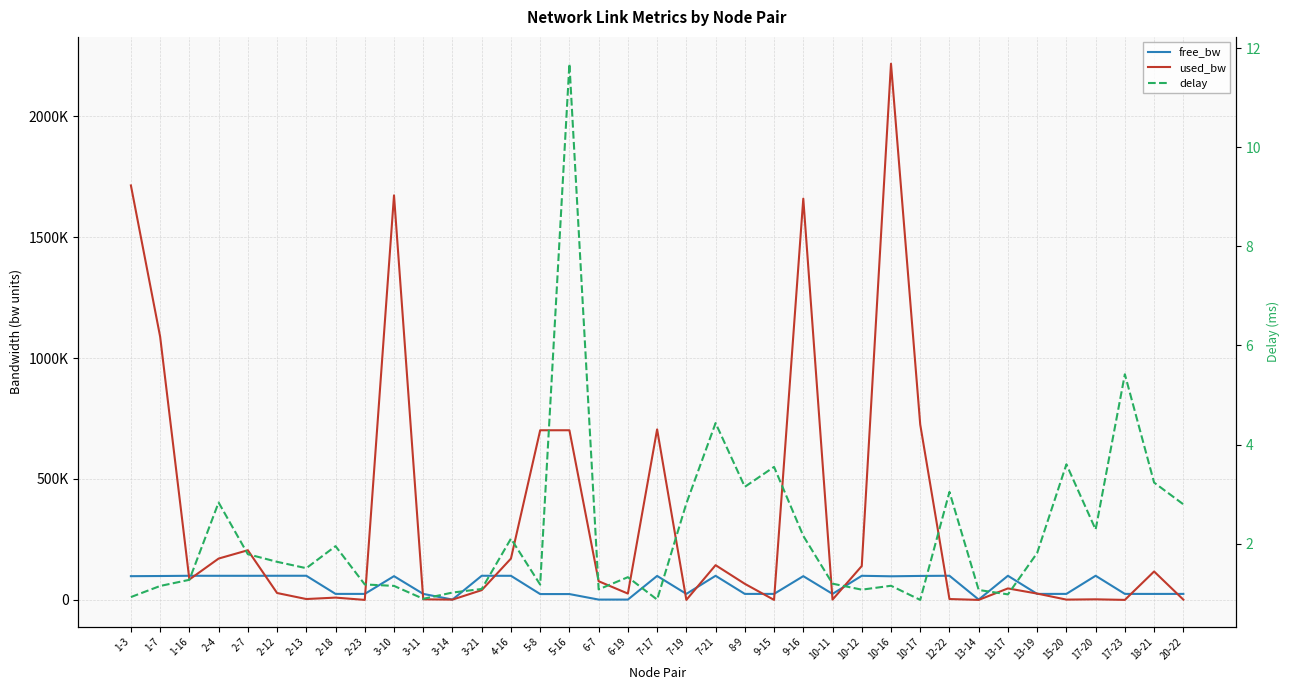

What position from the right is 9-16?

14